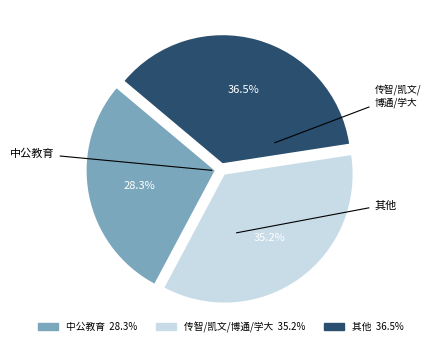

Rank the categories by value from lowest to highest.

中公教育 28.3%, 传智/凯文/博通/学大 35.2%, 其他 36.5%